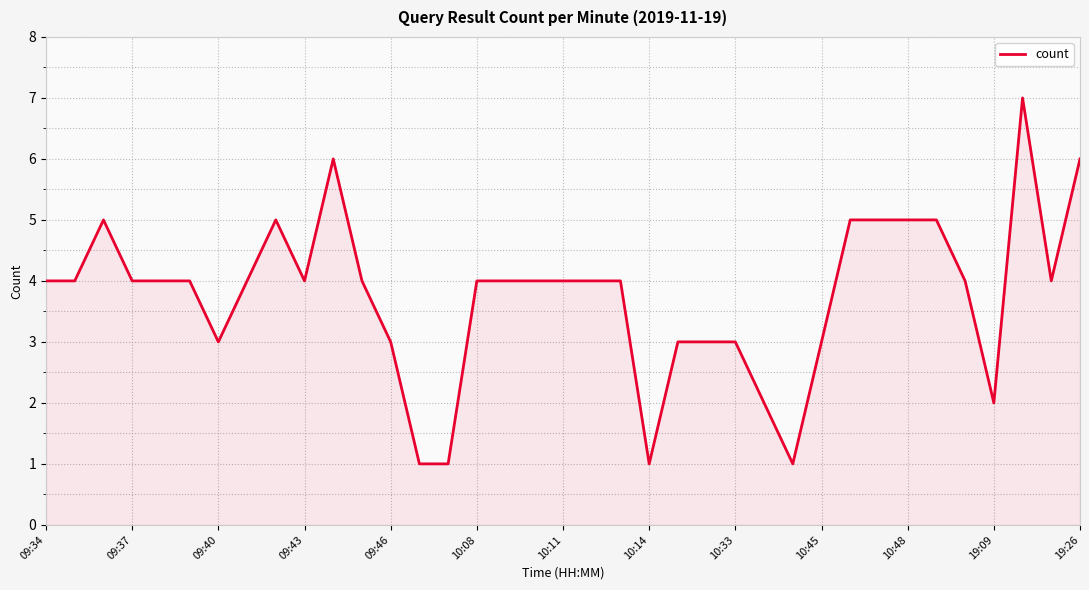

How many lines are shown in the chart?

1